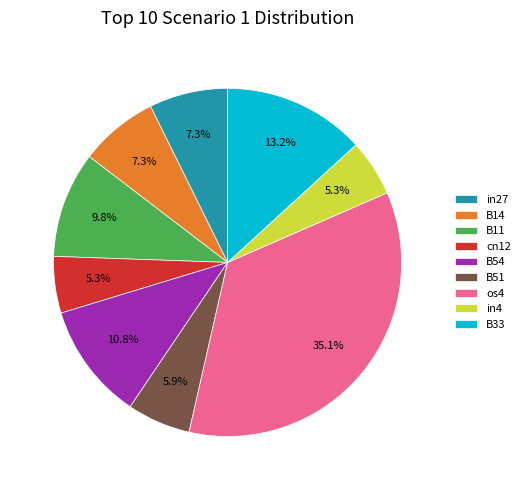

Is it true that B11 is 2% of the pie?

False